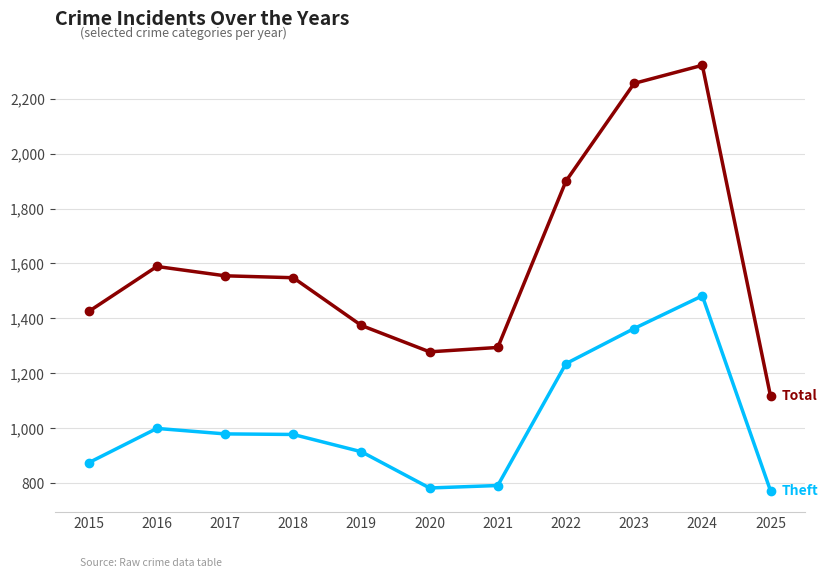

What is the spread (max minus min) of values at 2018?

571